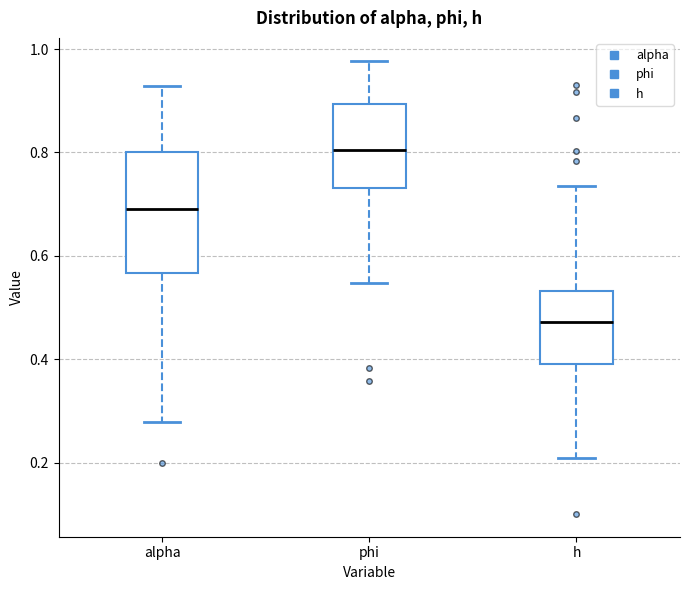

Which box is the tallest, from its lower edge to its upper edge?

alpha